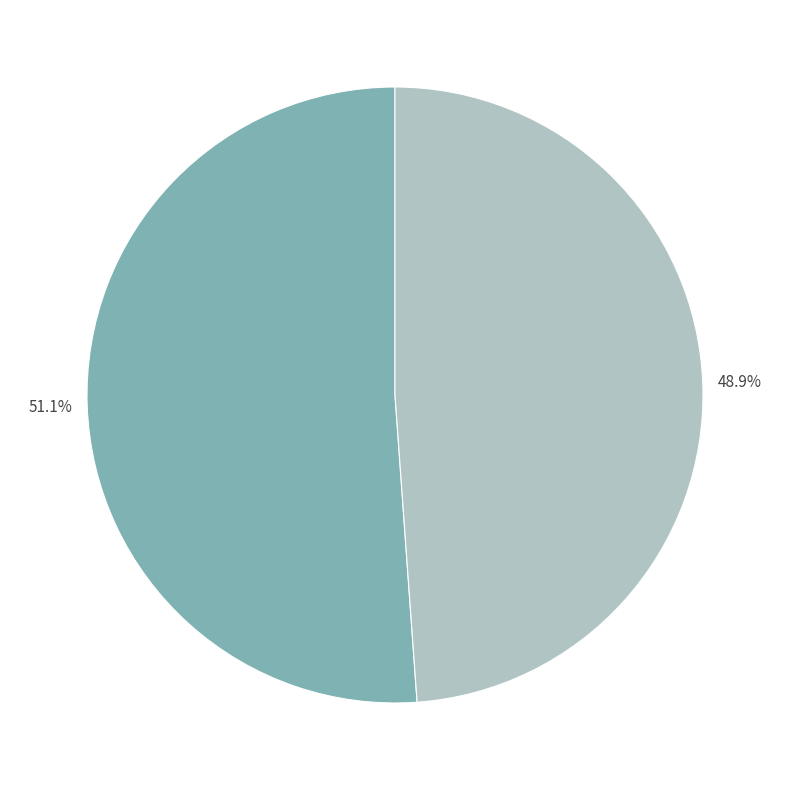

Is there a majority slice in this chart?

Yes